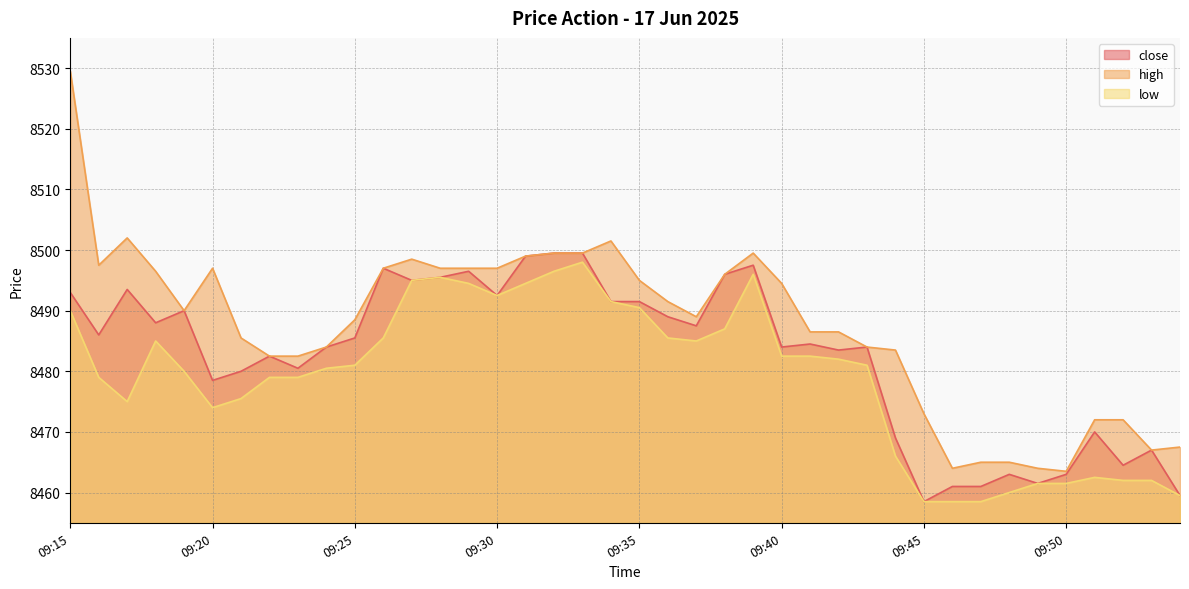

Count the number of categories in the chart.

40